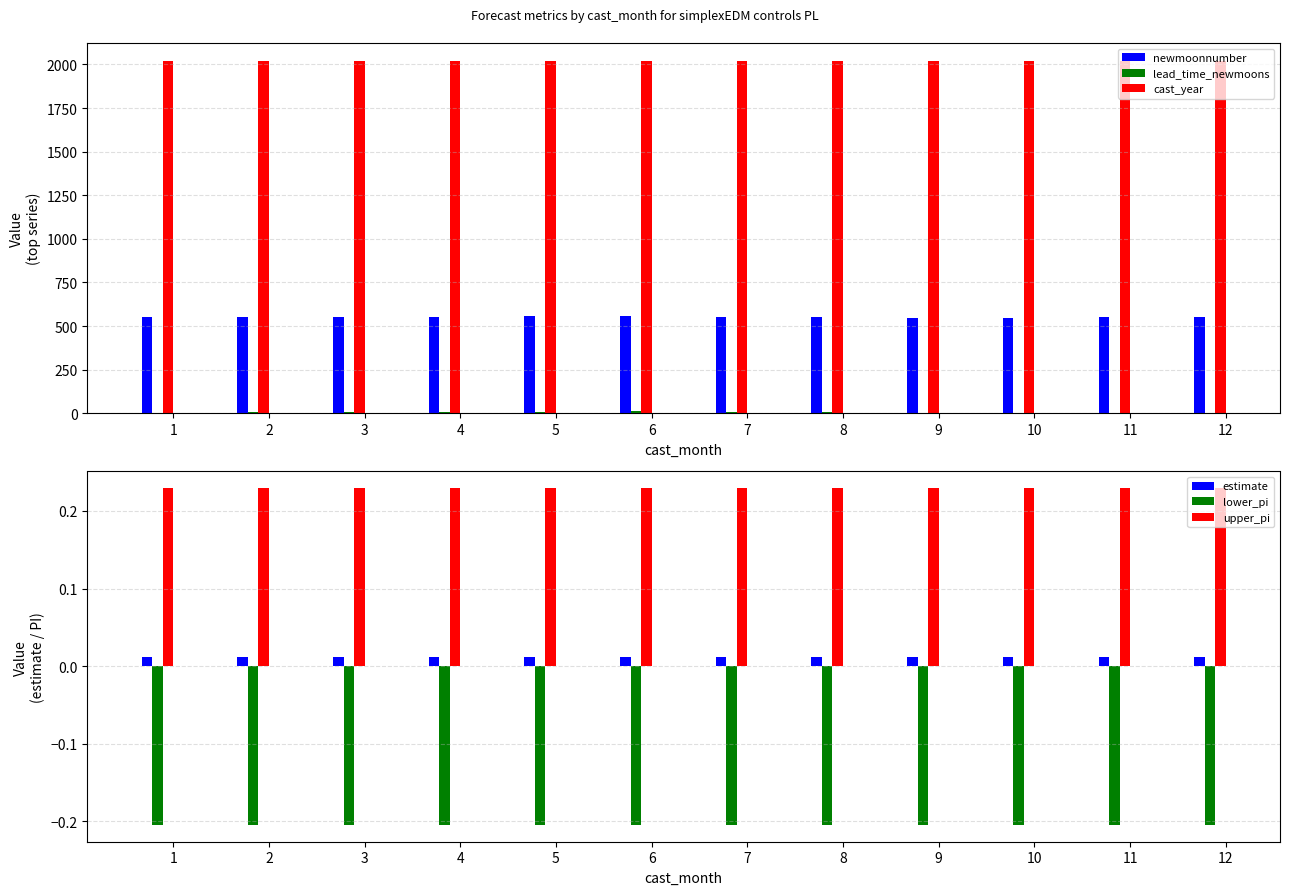

Reading left to right, extract all data points from this chart.

newmoonnumber: 551.0	552.0	553.0	554.5	556.0	557.0	551.5	552.5	547.0	548.0	549.0	550.0
lead_time_newmoons: 4.0	5.0	6.0	7.5	9.0	10.0	4.5	5.5	0.0	1.0	2.0	3.0
cast_year: 2022.0	2022.0	2022.0	2022.0	2022.0	2022.0	2021.5	2021.5	2021.0	2021.0	2021.0	2021.0
estimate: 0.0	0.0	0.0	0.0	0.0	0.0	0.0	0.0	0.0	0.0	0.0	0.0
lower_pi: -0.2	-0.2	-0.2	-0.2	-0.2	-0.2	-0.2	-0.2	-0.2	-0.2	-0.2	-0.2
upper_pi: 0.2	0.2	0.2	0.2	0.2	0.2	0.2	0.2	0.2	0.2	0.2	0.2